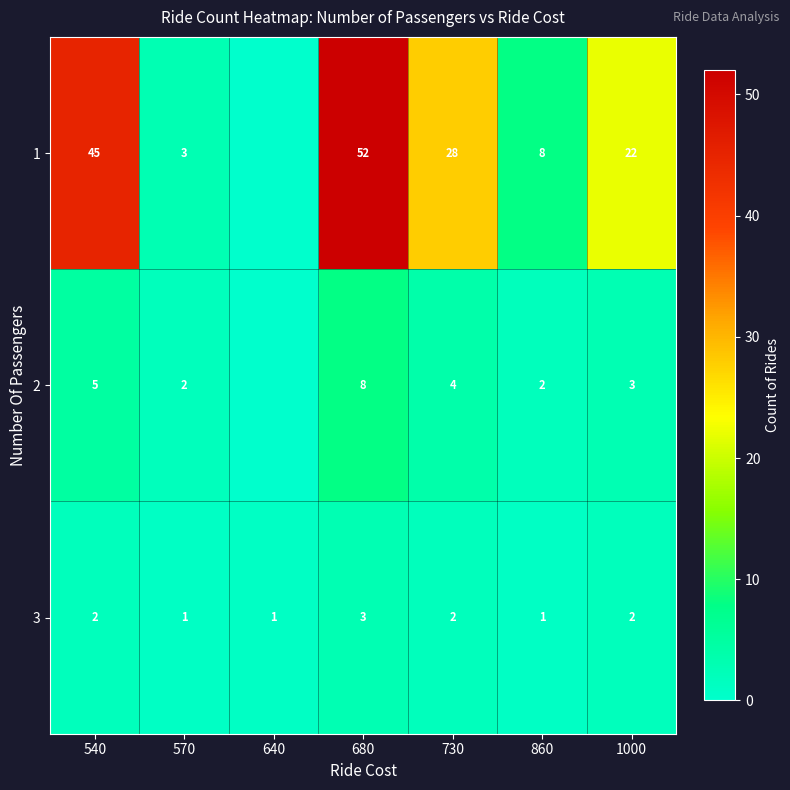

At 680, list the series in order from largest to smallest.

1, 2, 3